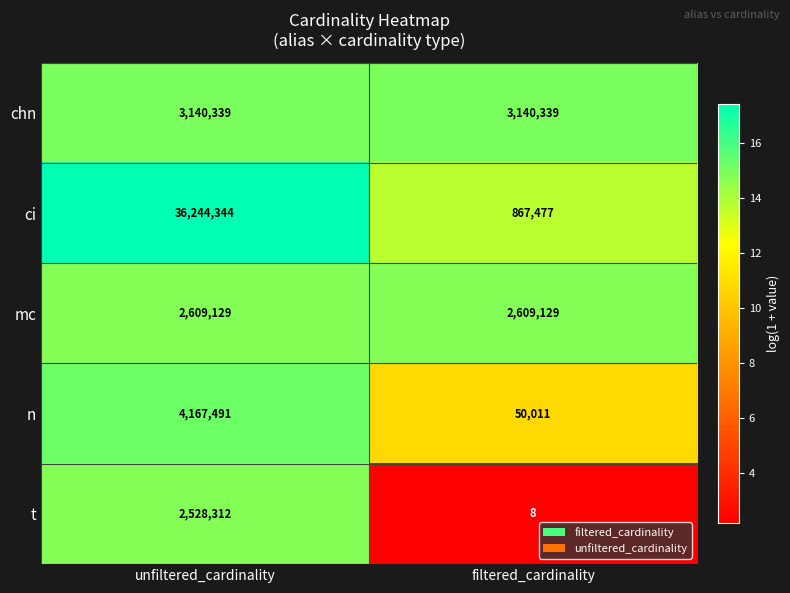

Reading right to left, transcribe all the data shown in this chart.

chn: filtered_cardinality=3140339	unfiltered_cardinality=3140339
ci: filtered_cardinality=867477	unfiltered_cardinality=36244344
mc: filtered_cardinality=2609129	unfiltered_cardinality=2609129
n: filtered_cardinality=50011	unfiltered_cardinality=4167491
t: filtered_cardinality=8	unfiltered_cardinality=2528312